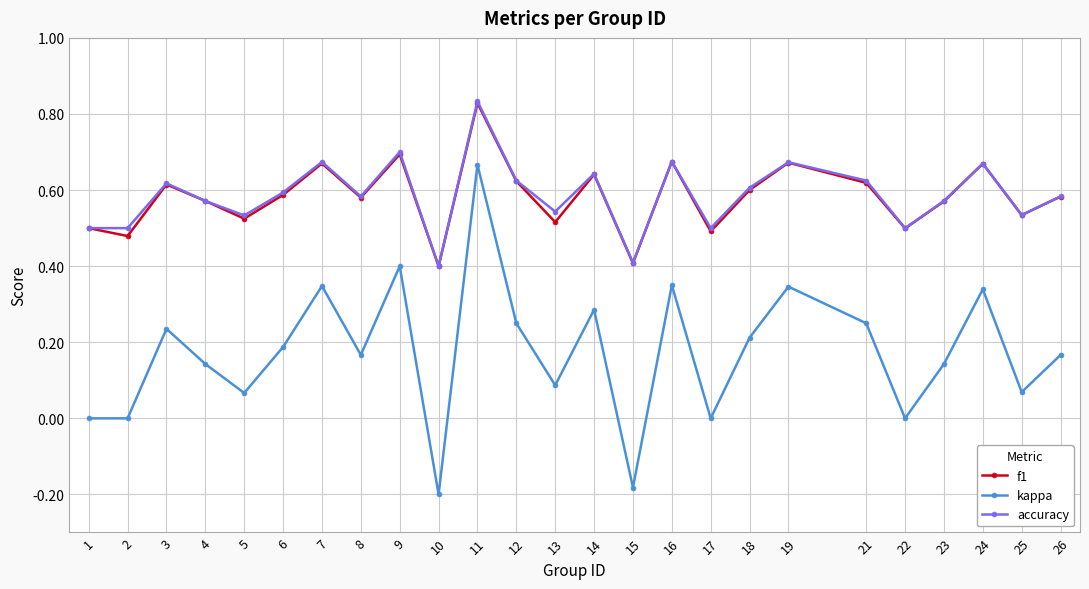

Which category has the highest value in the f1 series?

11